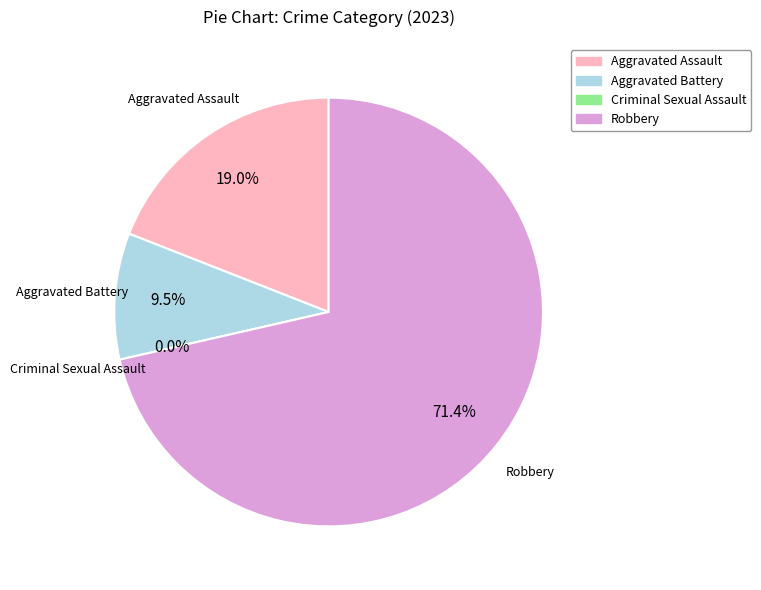

Count the number of slices in the pie.

4